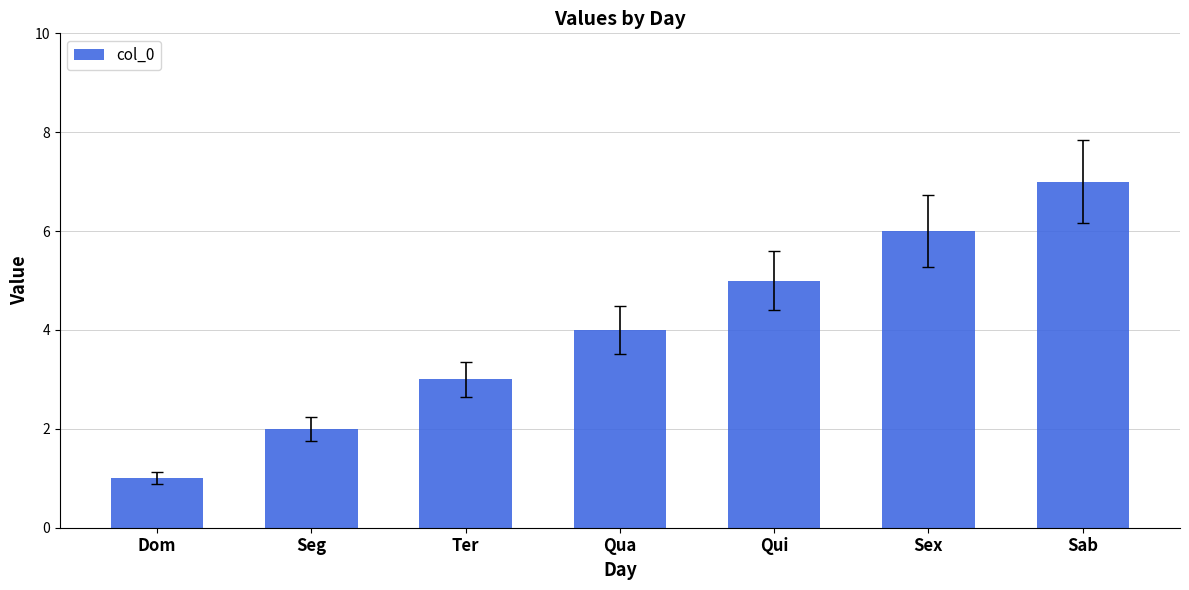

How many values are between 2 and 6?

5